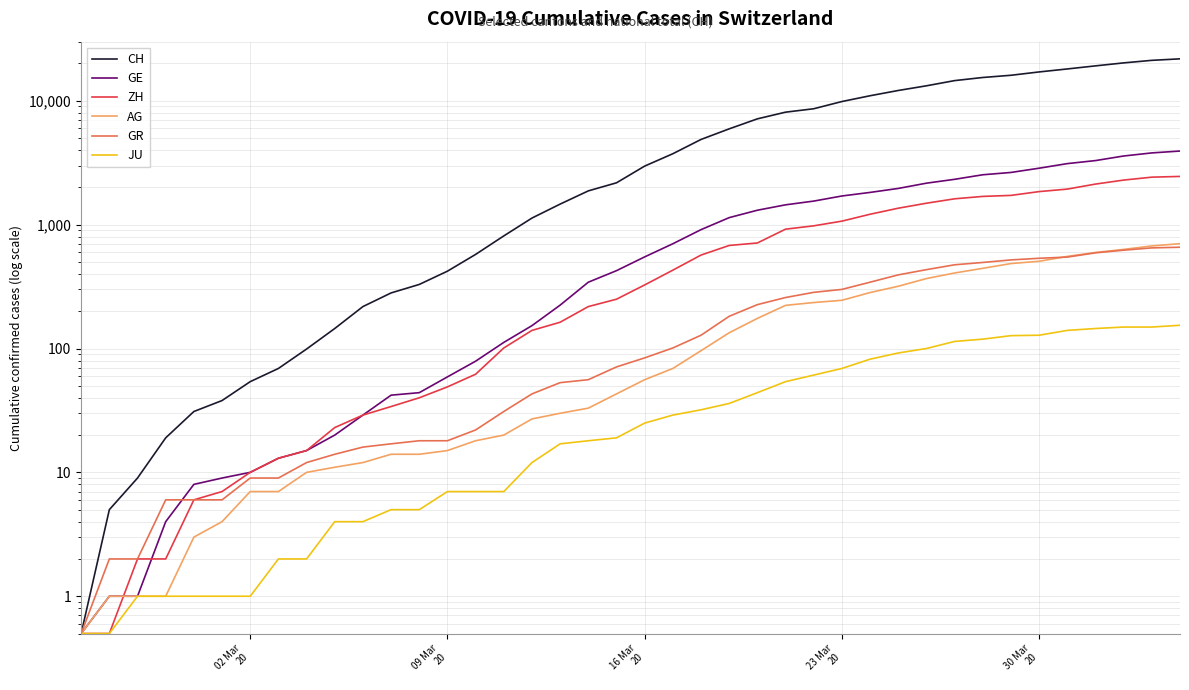

After their last crossing, which series has the higher values: AG or ZH?

ZH